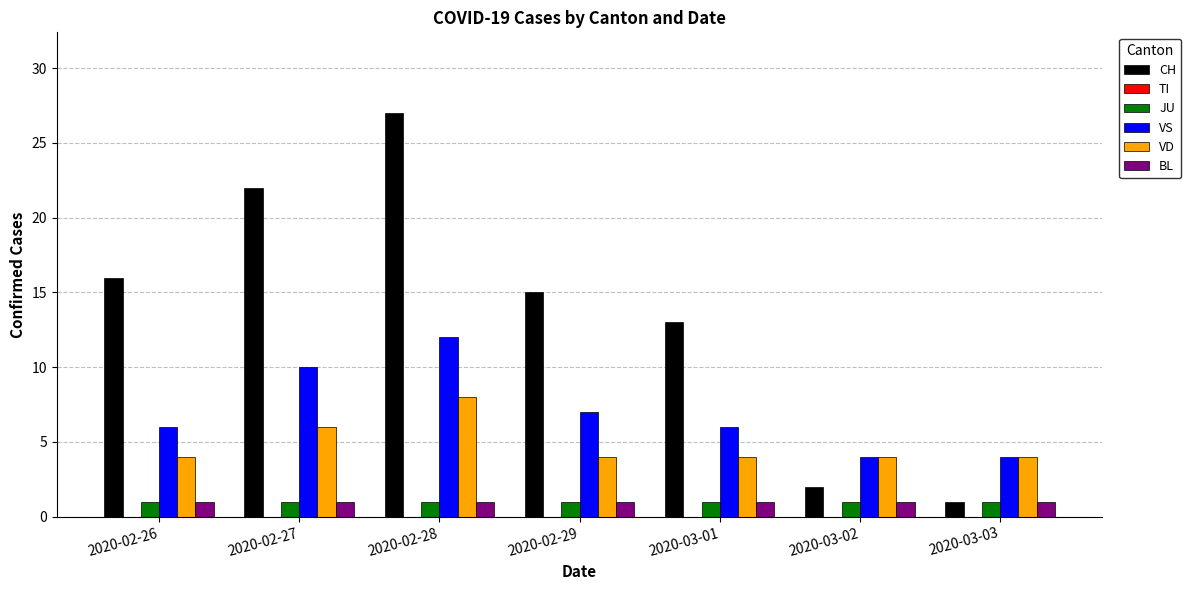

What is the value of the JU bar at the 2nd from the left?

1